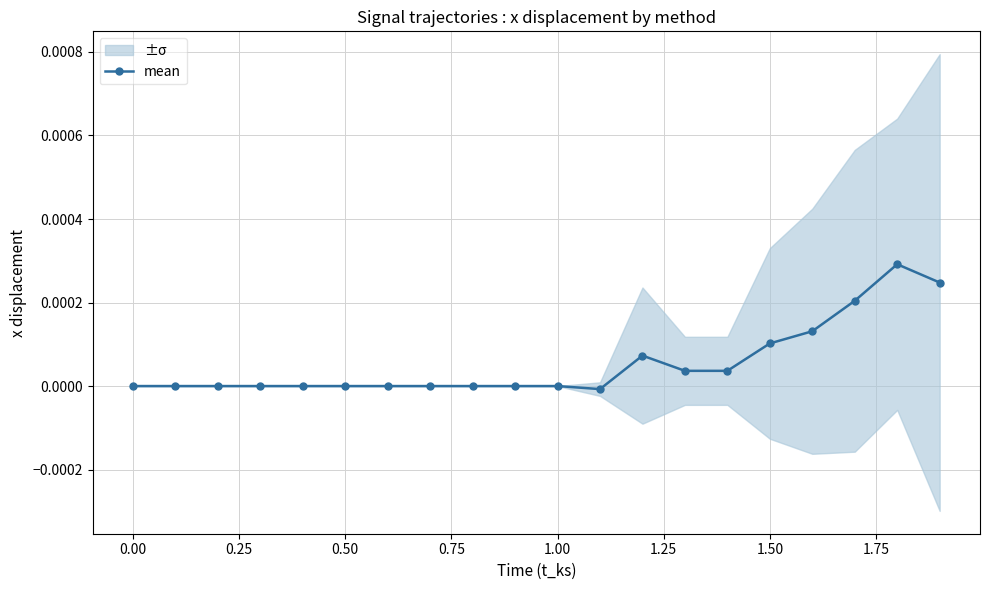

The chart shows a value of -0.0 at 0.25. True or false?

False